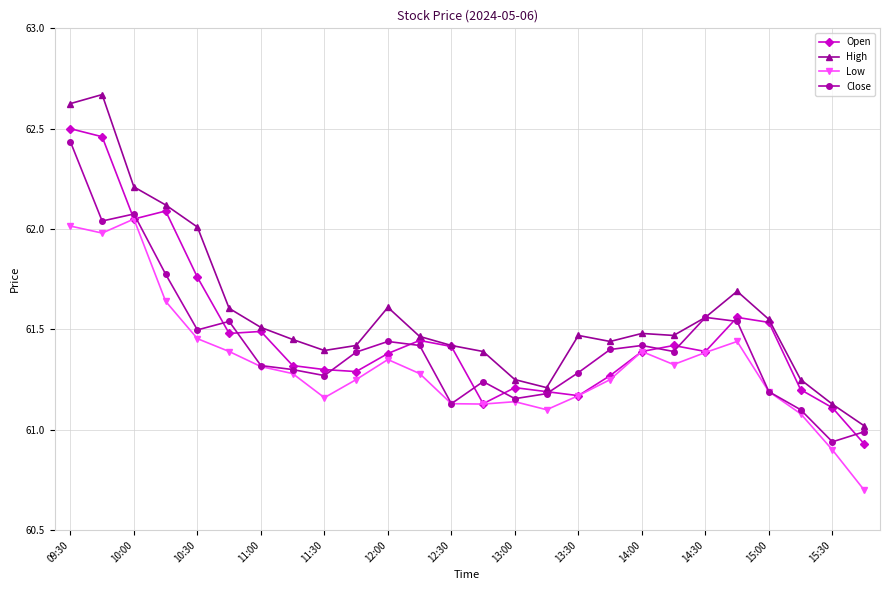

What is the minimum value for High?

61.0